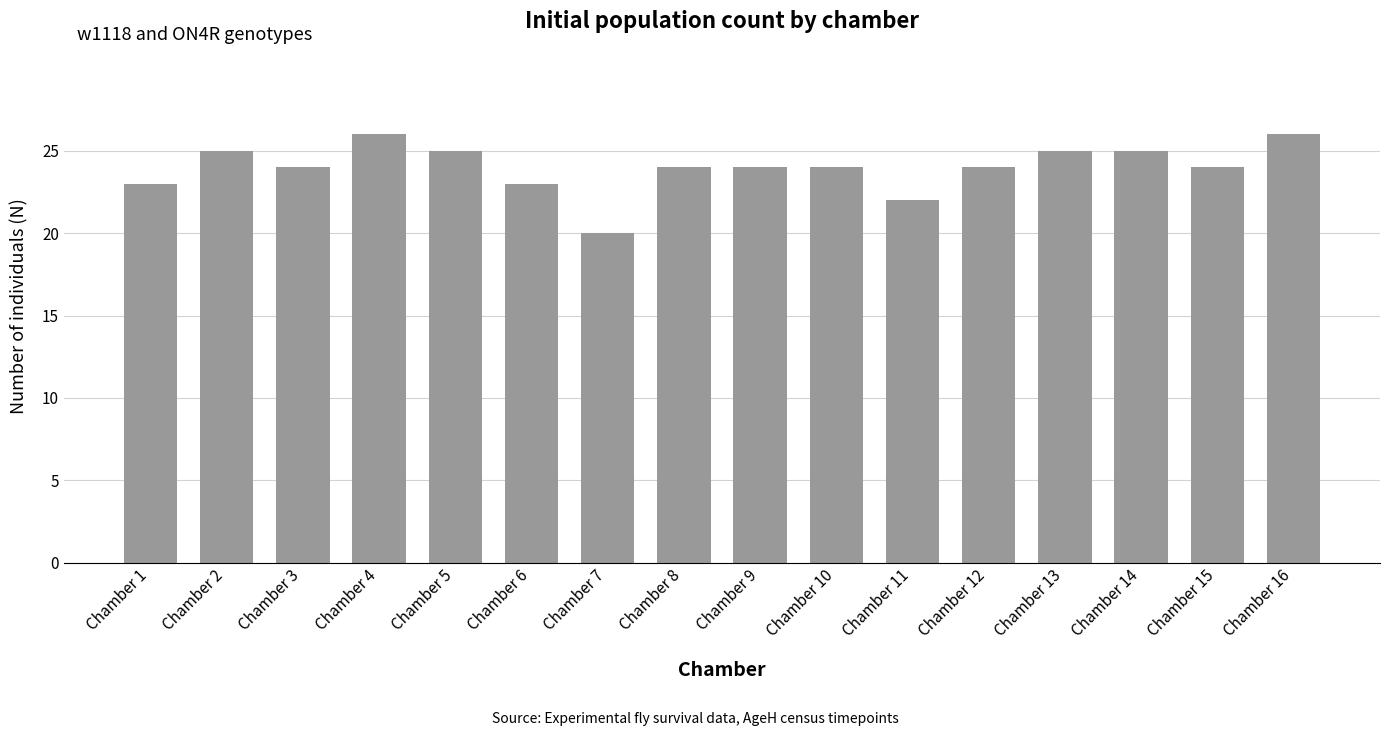

What is the value of the 6th bar from the left?

23